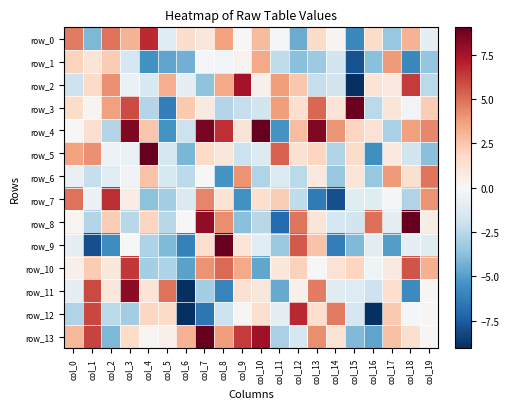

What is the difference between the highest and lowest values at col_16?

16.0